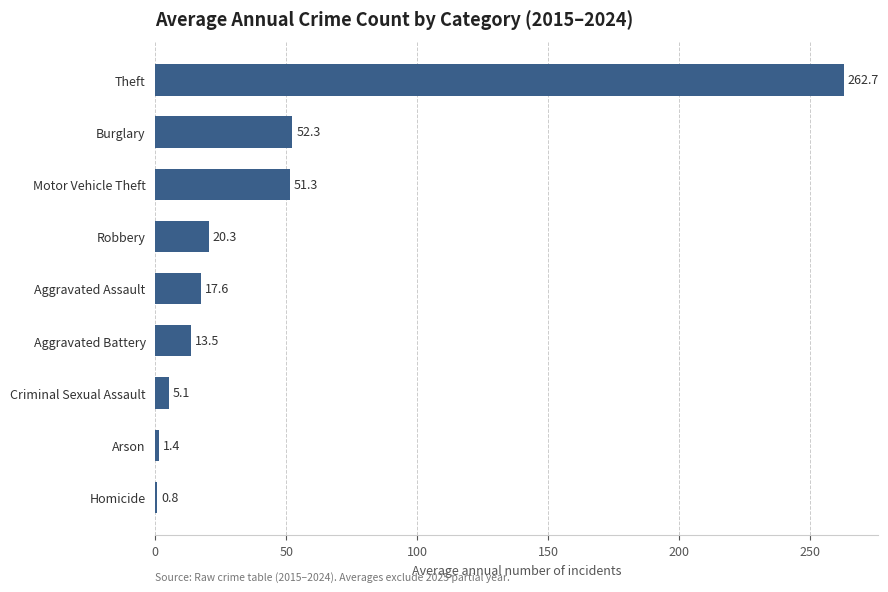

Approximately how many times larger is the value at Burglary compared to Robbery?

2.6